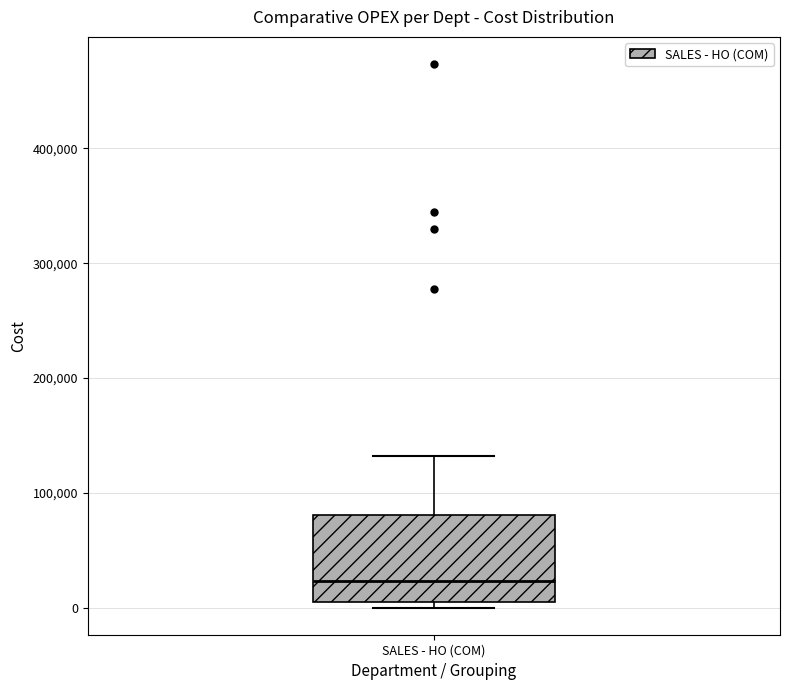

Where does the median line of the box for SALES - HO (COM) sit on the y-axis? The values are not printed on the chart, so give them approximately, as read against the axis.

20000